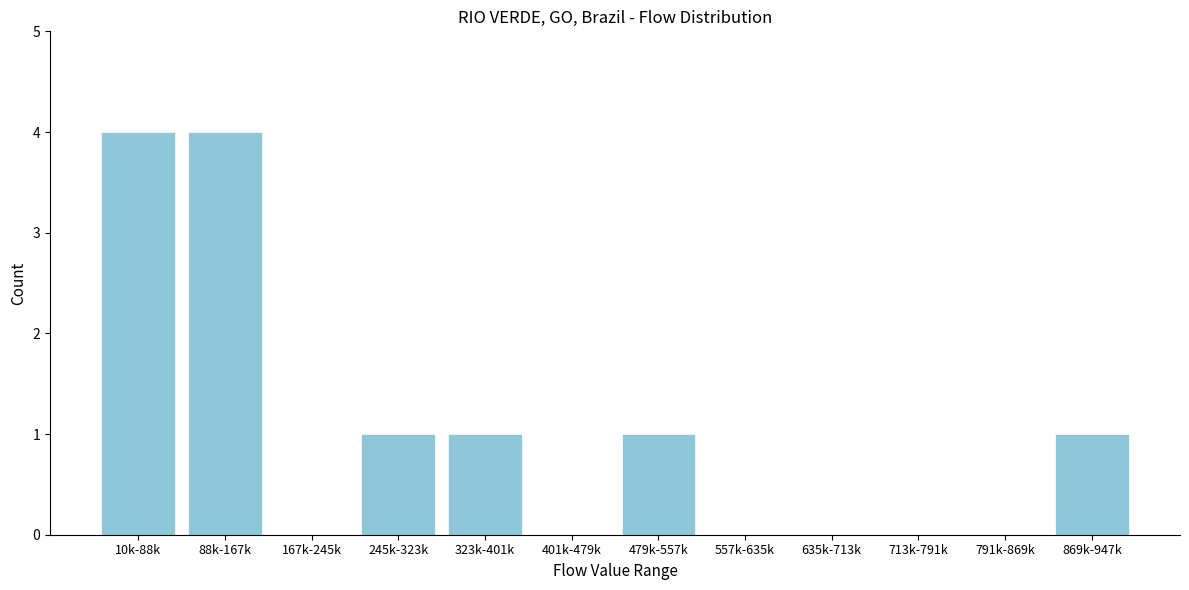

Reading right to left, what are all the values shown in this chart?

869k-947k=1	791k-869k=0	713k-791k=0	635k-713k=0	557k-635k=0	479k-557k=1	401k-479k=0	323k-401k=1	245k-323k=1	167k-245k=0	88k-167k=4	10k-88k=4